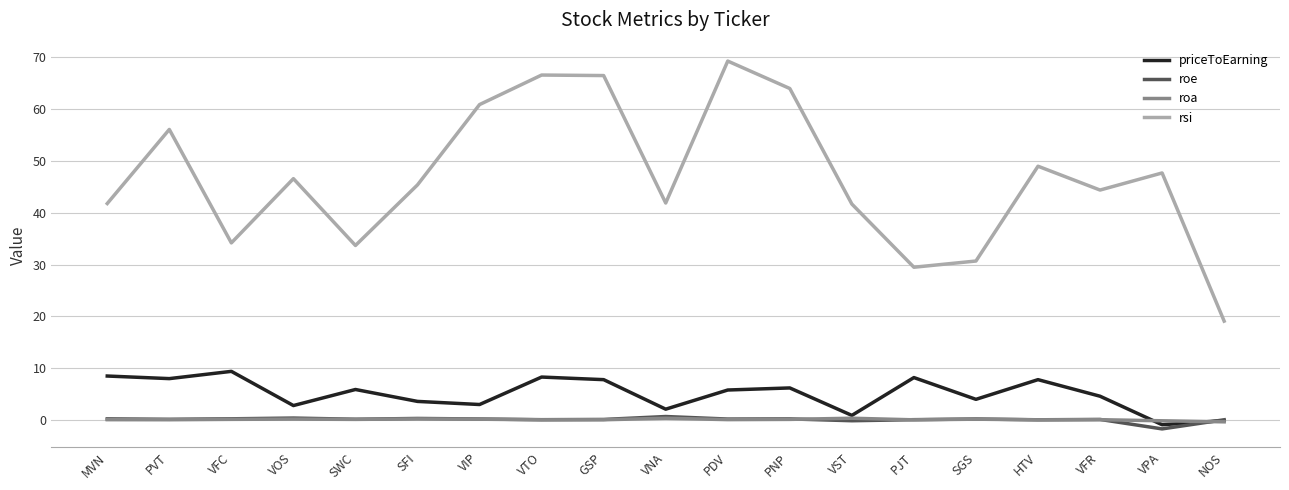

True or false: priceToEarning and rsi intersect in this chart.

False